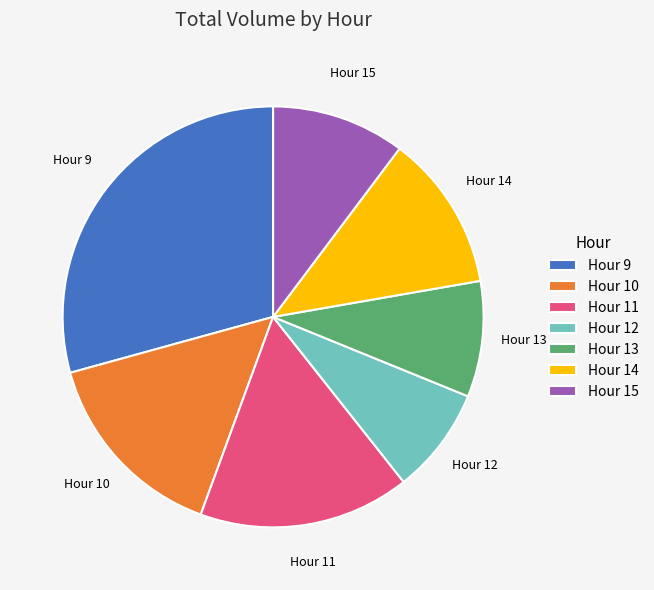

Does any single category account for the majority?

No